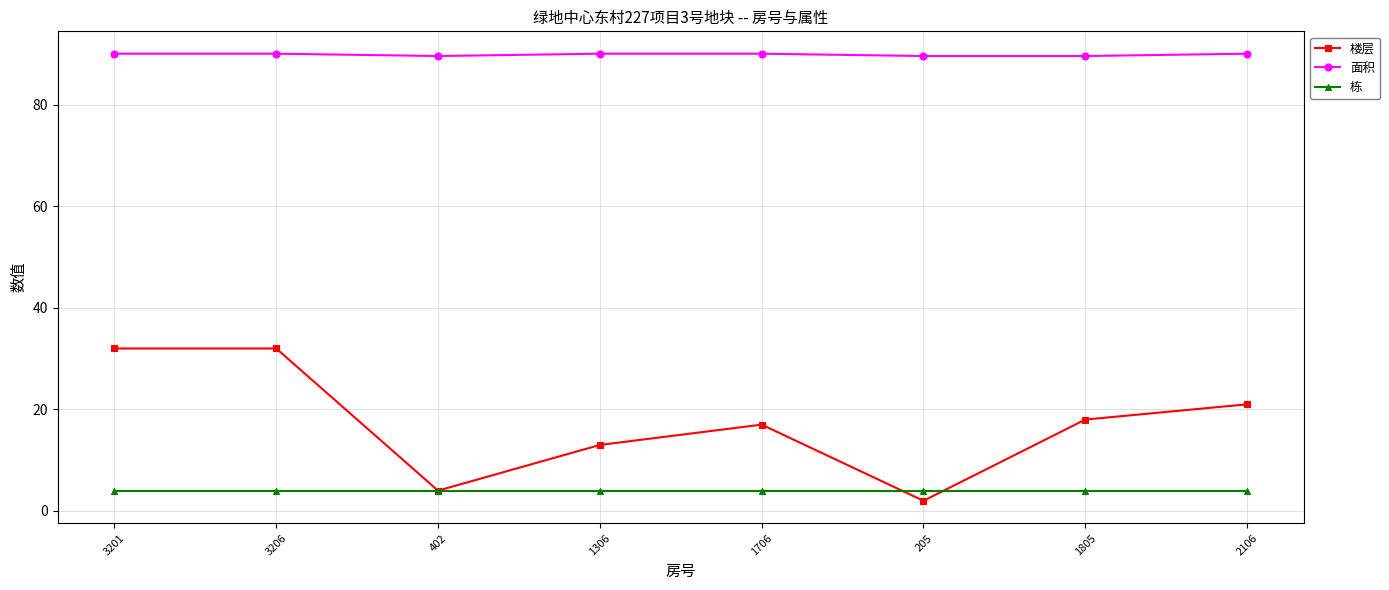

Reading right to left, list all the values displayed in this chart.

楼层: 2106=21.0	1805=18.0	205=2.0	1706=17.0	1306=13.0	402=4.0	3206=32.0	3201=32.0
面积: 2106=90.1	1805=89.6	205=89.6	1706=90.1	1306=90.1	402=89.6	3206=90.1	3201=90.1
栋: 2106=4.0	1805=4.0	205=4.0	1706=4.0	1306=4.0	402=4.0	3206=4.0	3201=4.0